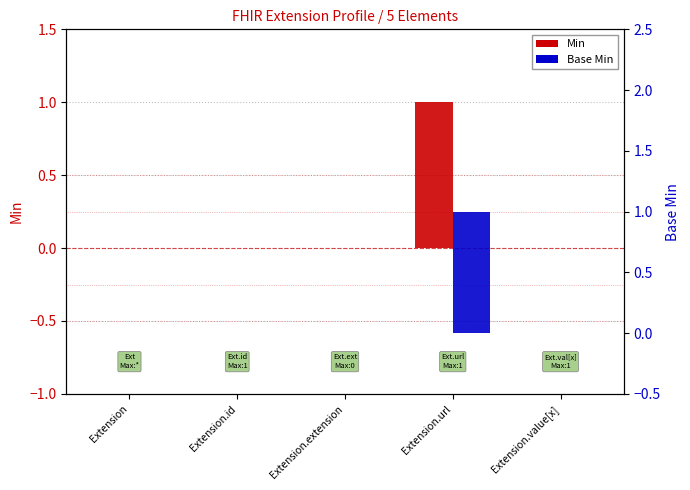

The value of Min at Extension is 0. True or false?

True